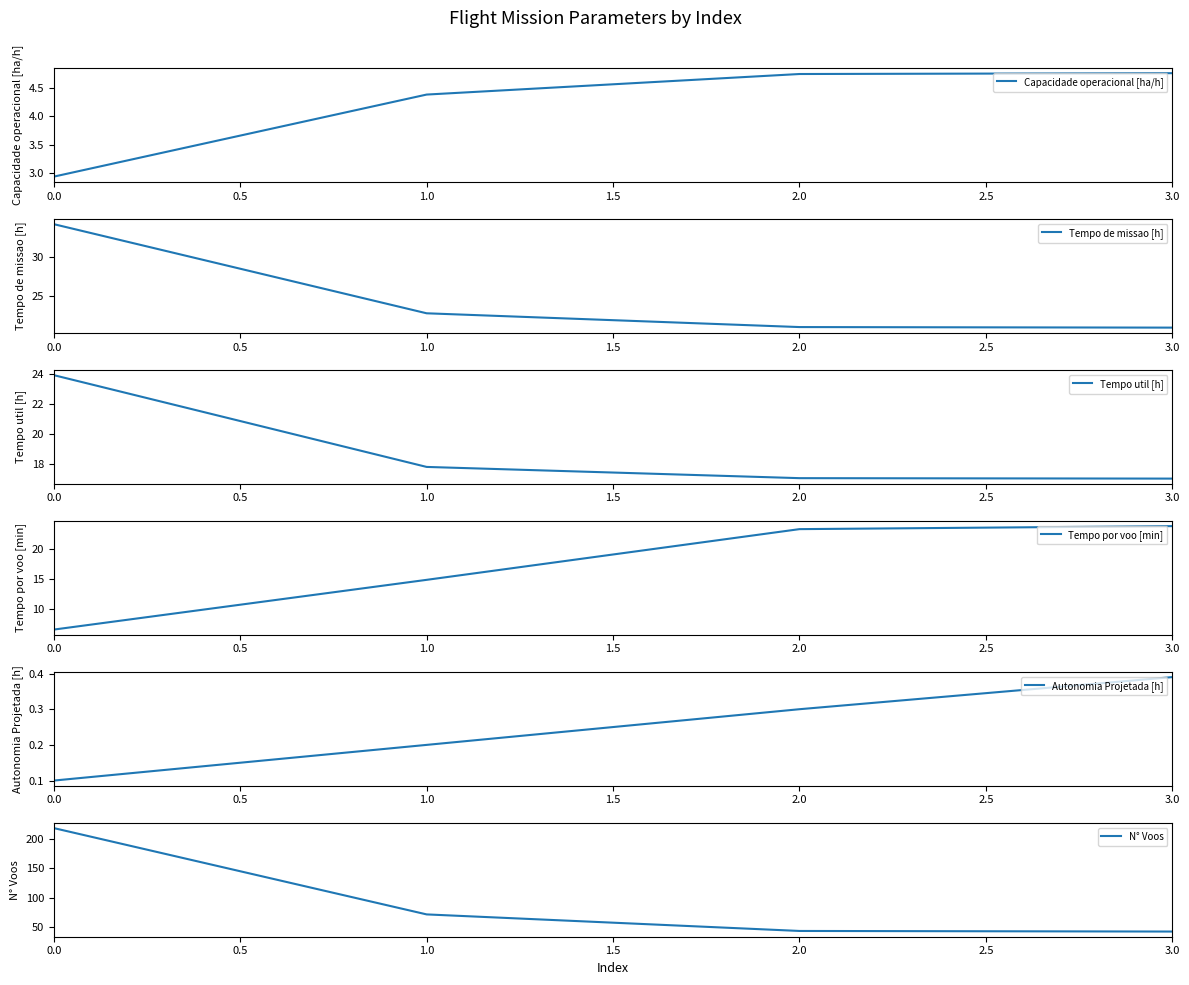

How many data points in N° Voos are less than 72?

2